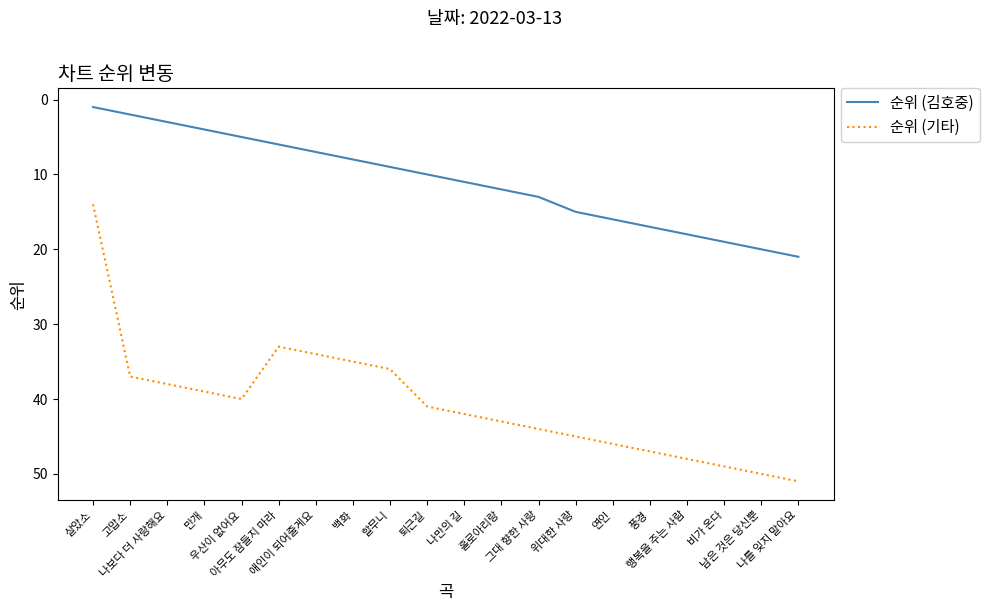

Which series has the widest spread of values?

순위 (기타)